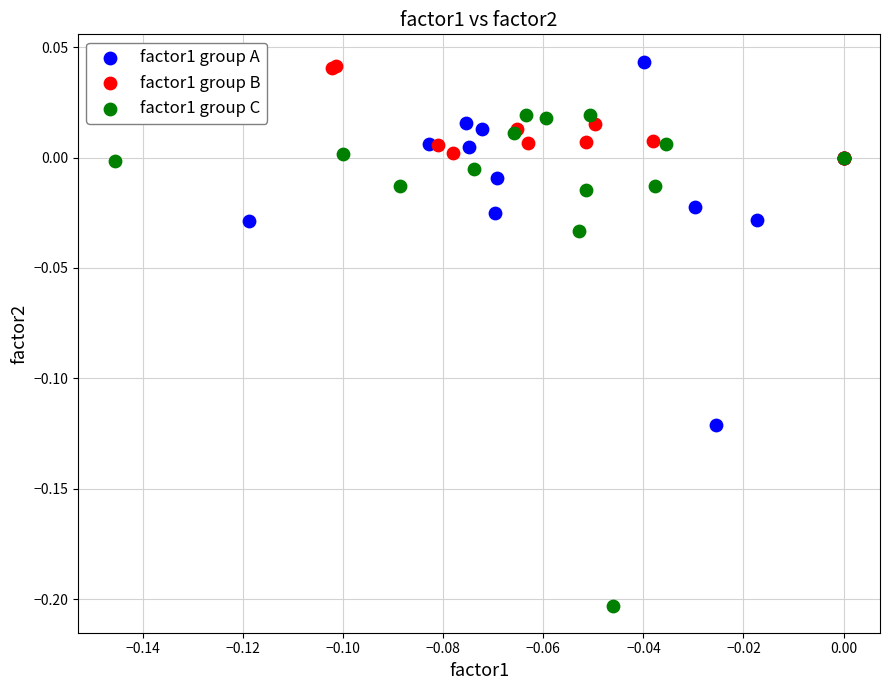

Which series contains the lowest Y value?

factor1 group C